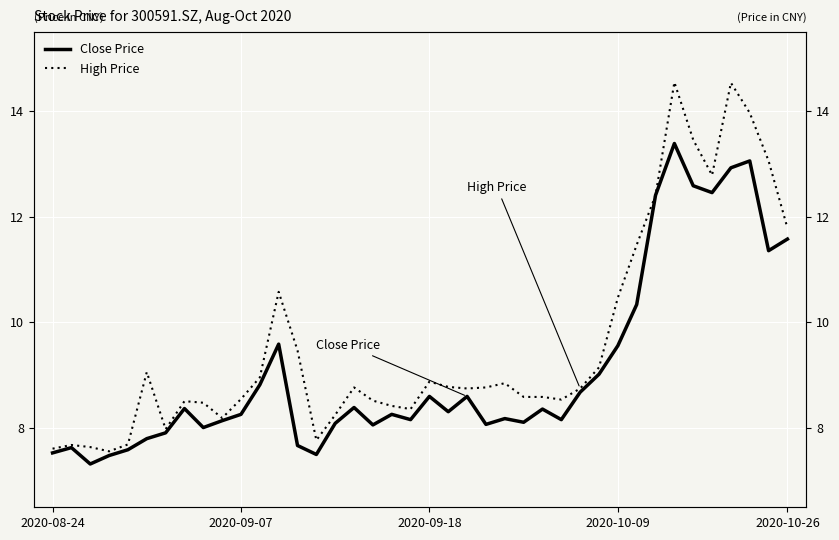

True or false: Close Price and High Price intersect in this chart.

False